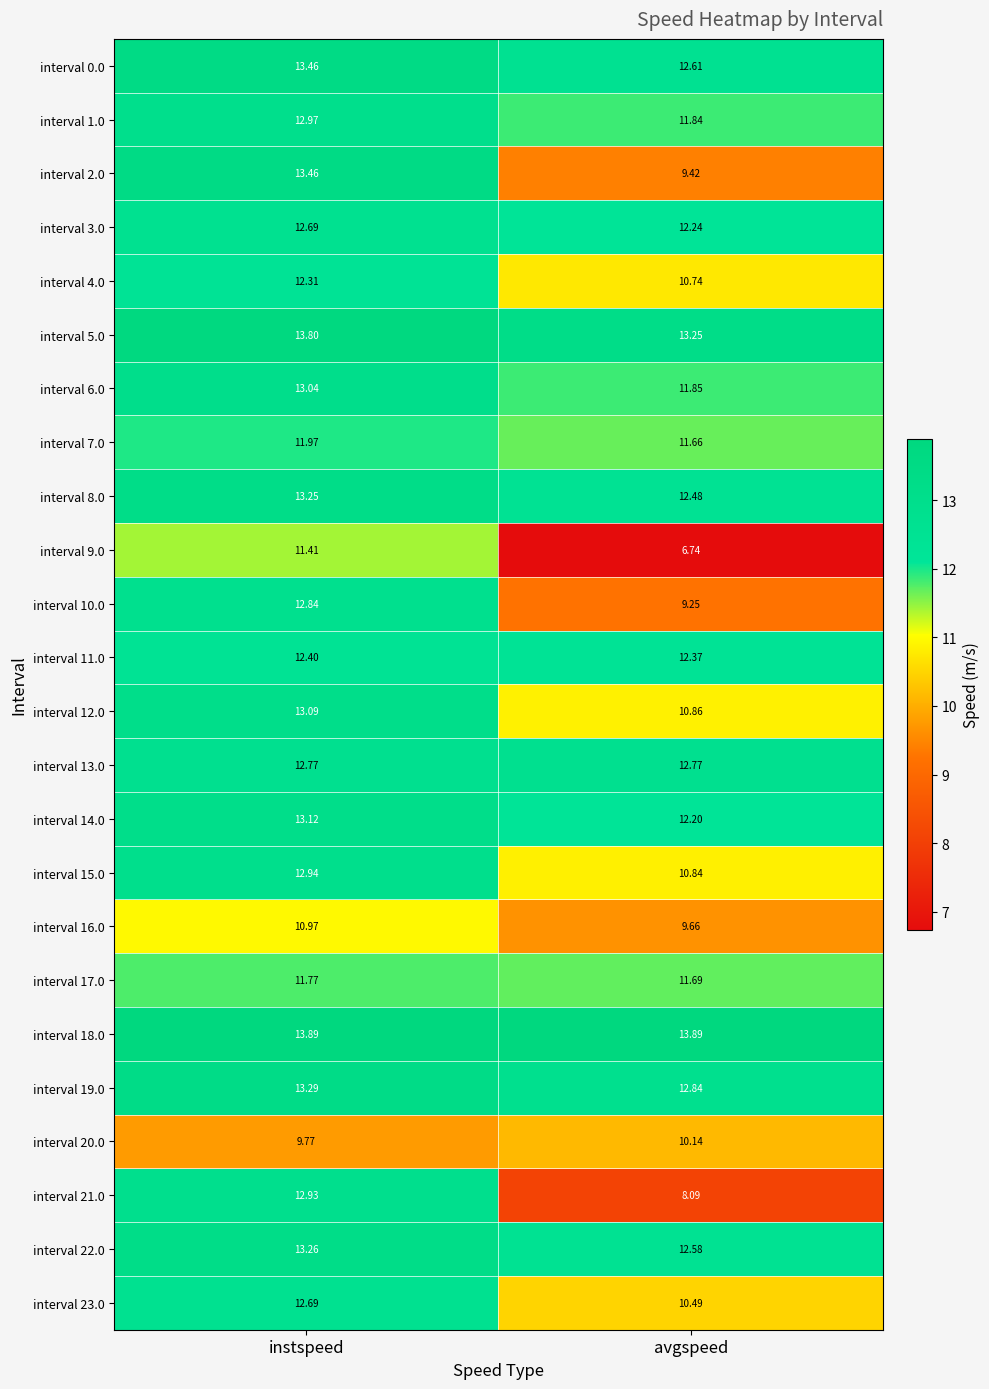

List the labels in order of interval 21.0 value, smallest first.

avgspeed, instspeed